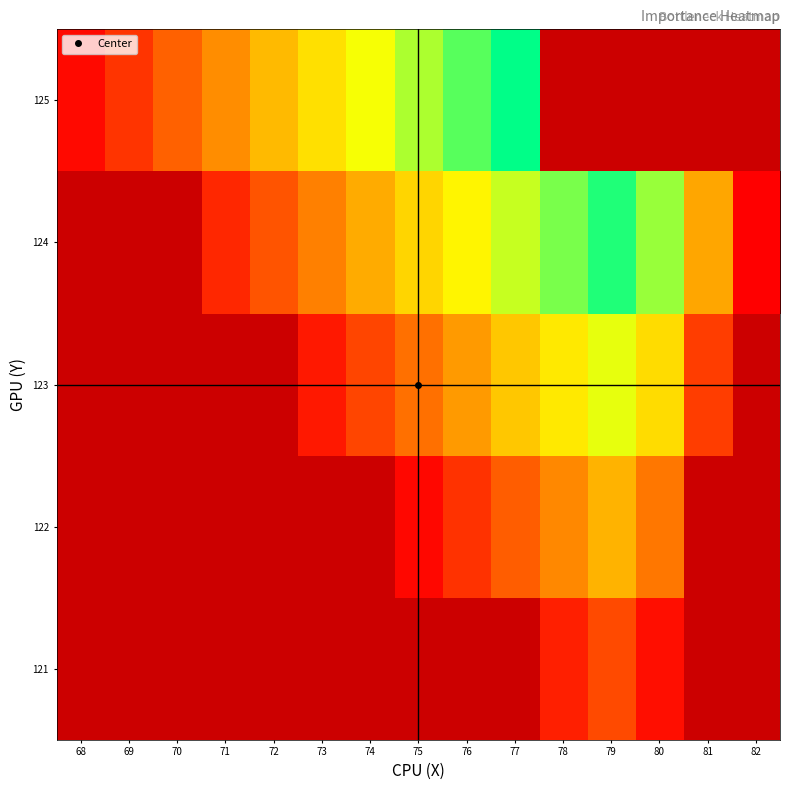

Between 74 and 79, which is larger?

79